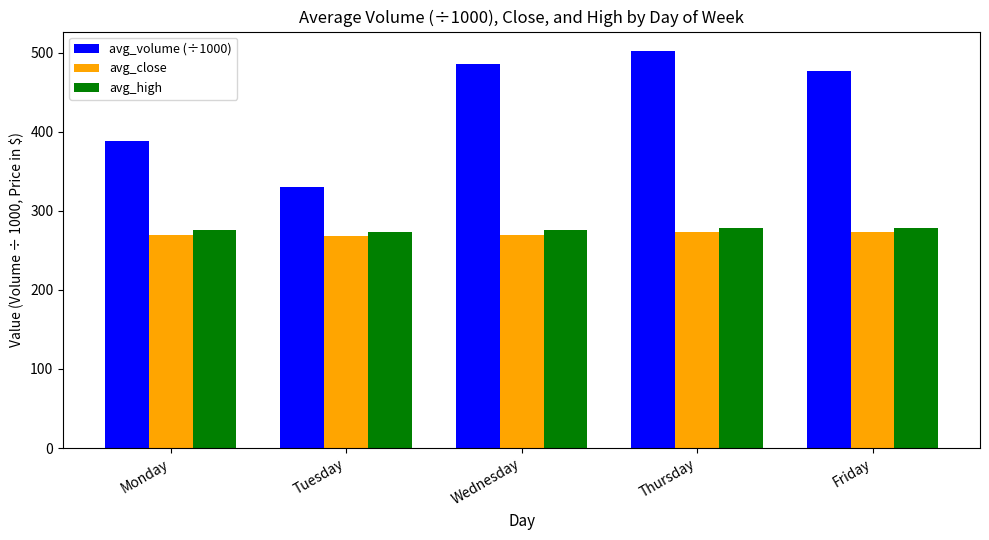

Which series has the largest total across all categories?

avg_volume (÷1000)